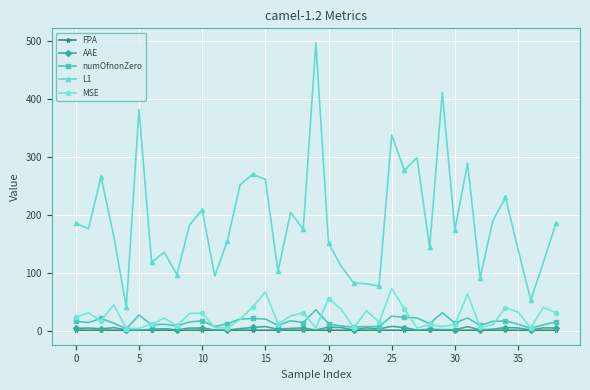

What is the maximum value shown in the chart?

497.0